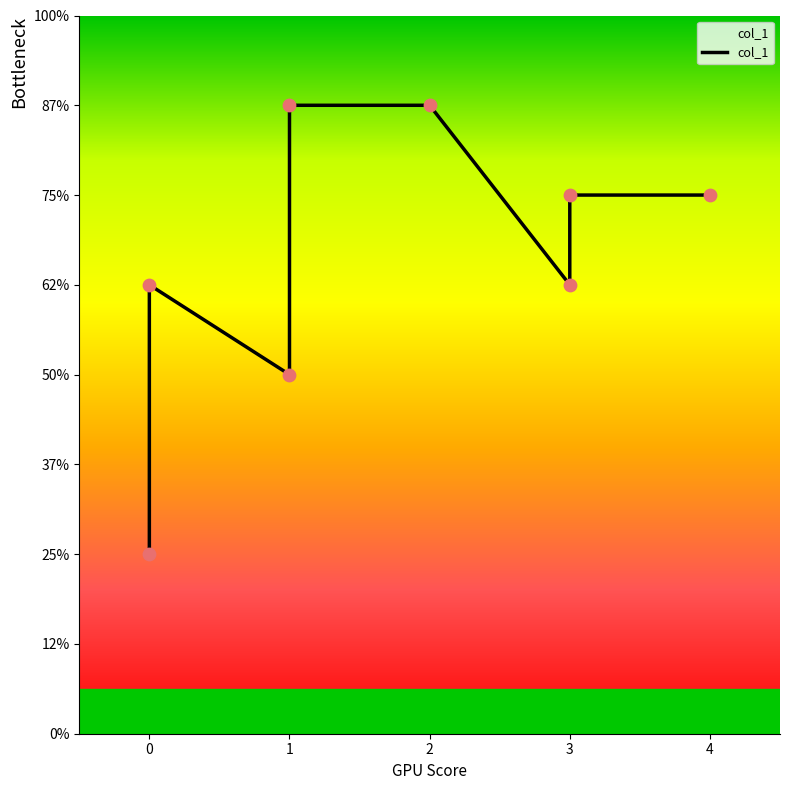

Between 3 and 1, which is larger?

3